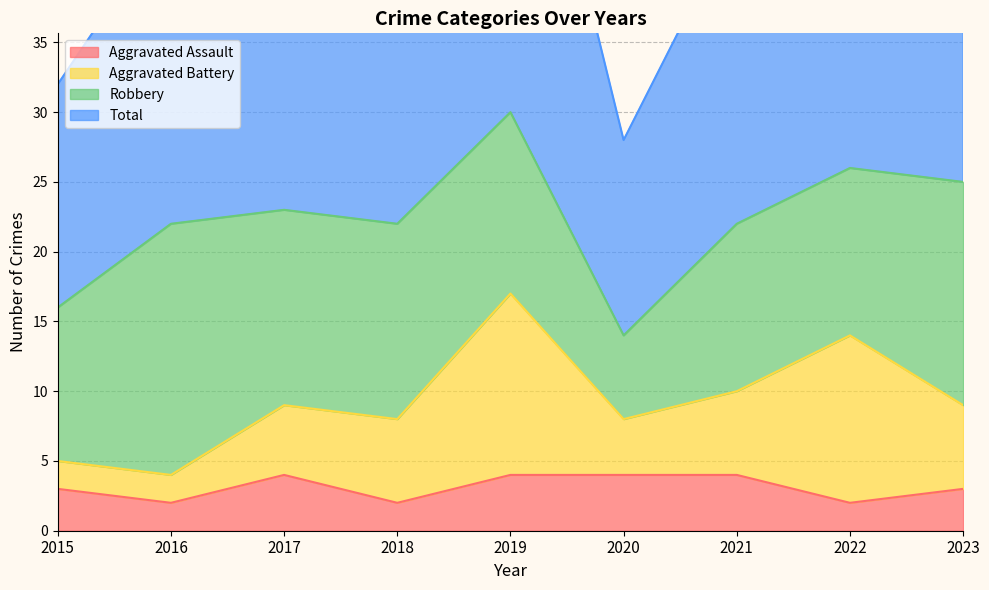

What is the average value of the Aggravated Assault series?

3